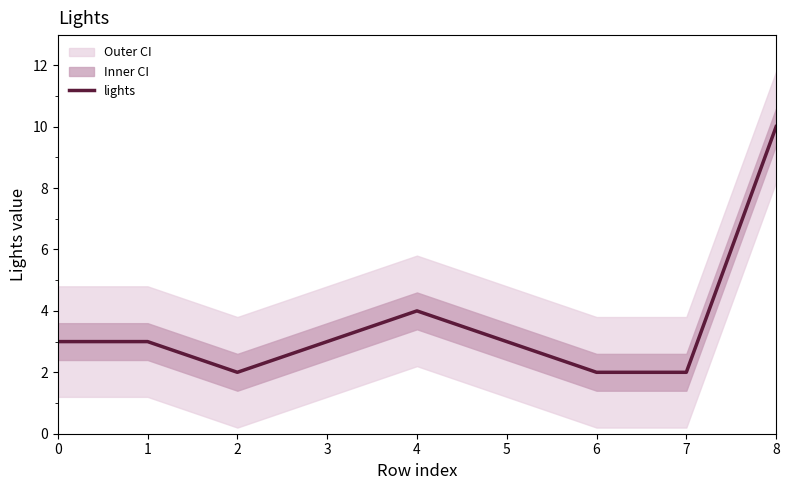

What is the ratio of the value at 5 to the value at 1?

1.0